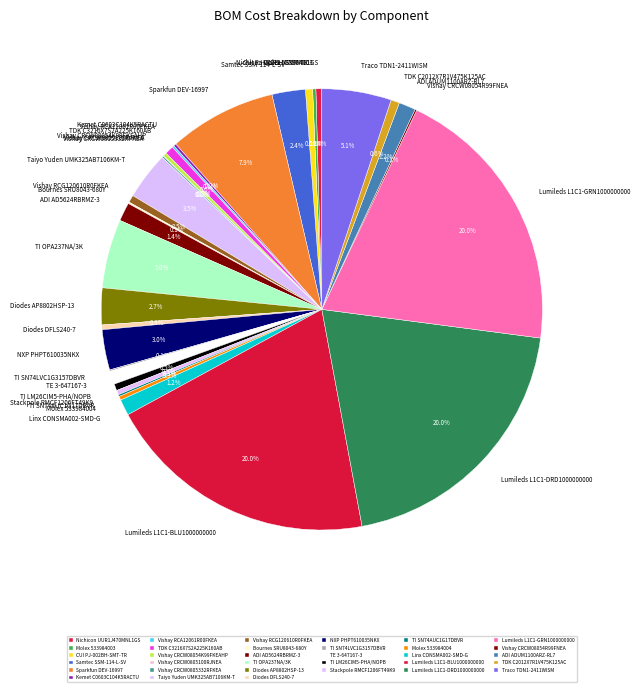

Do Stackpole RMCF1206FT49K9 and ADI AD5624RBRMZ-3 together represent more than half of the pie?

No